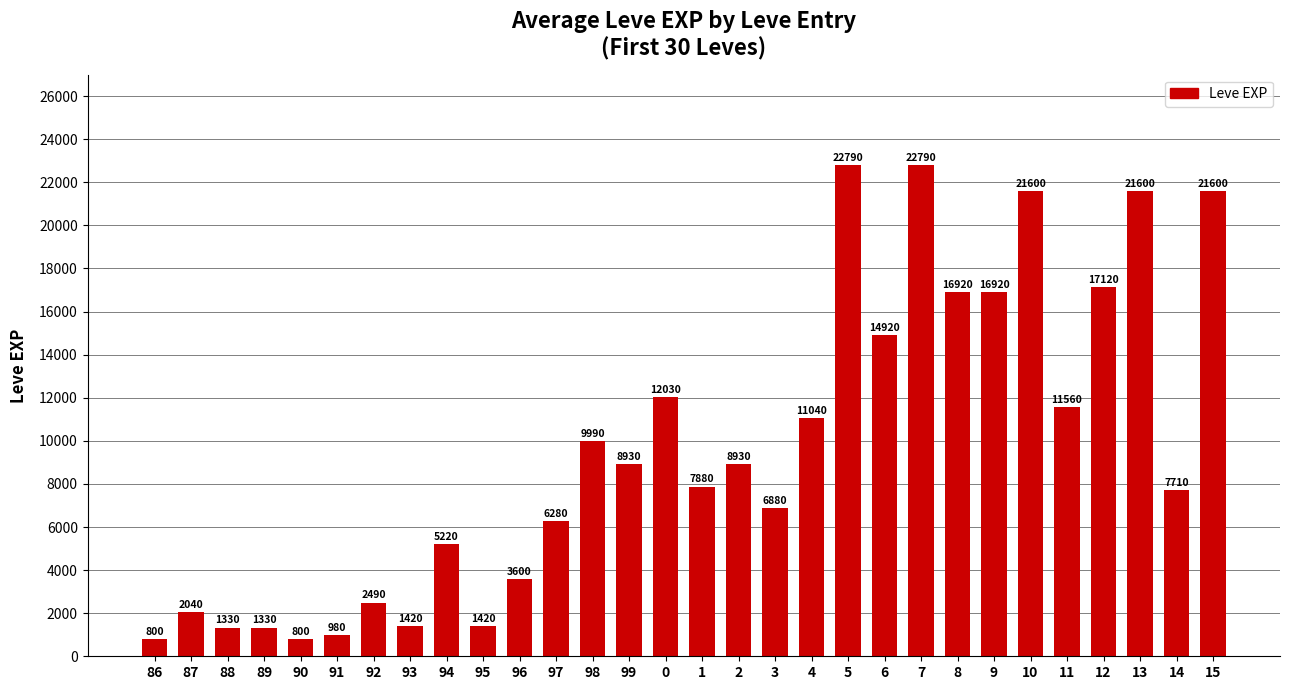

The chart shows a value of 22790 at 7. True or false?

True